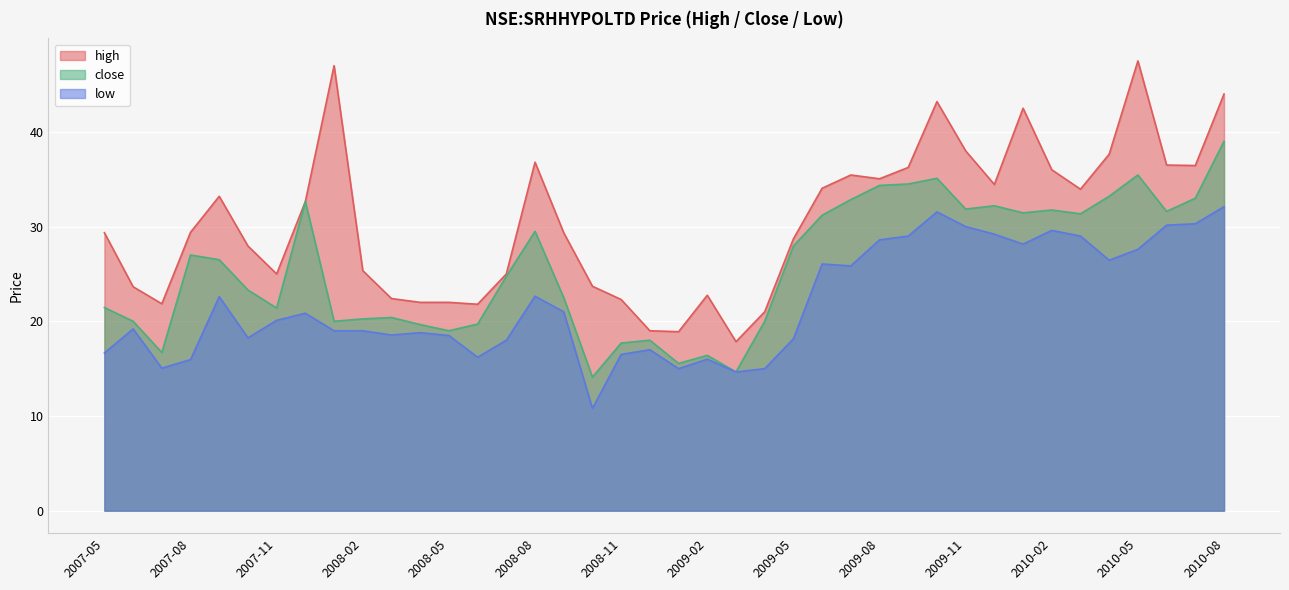

Which series has the largest total across all categories?

high